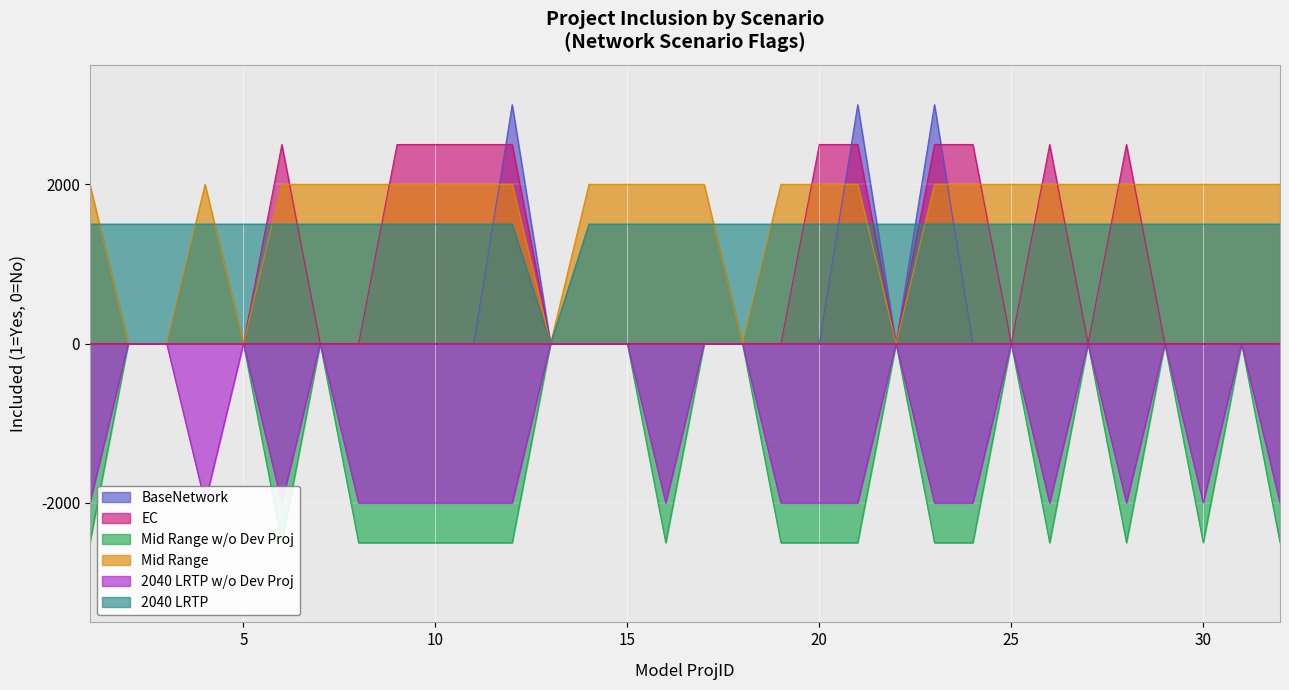

True or false: EC has a value of 0 at 16.

True